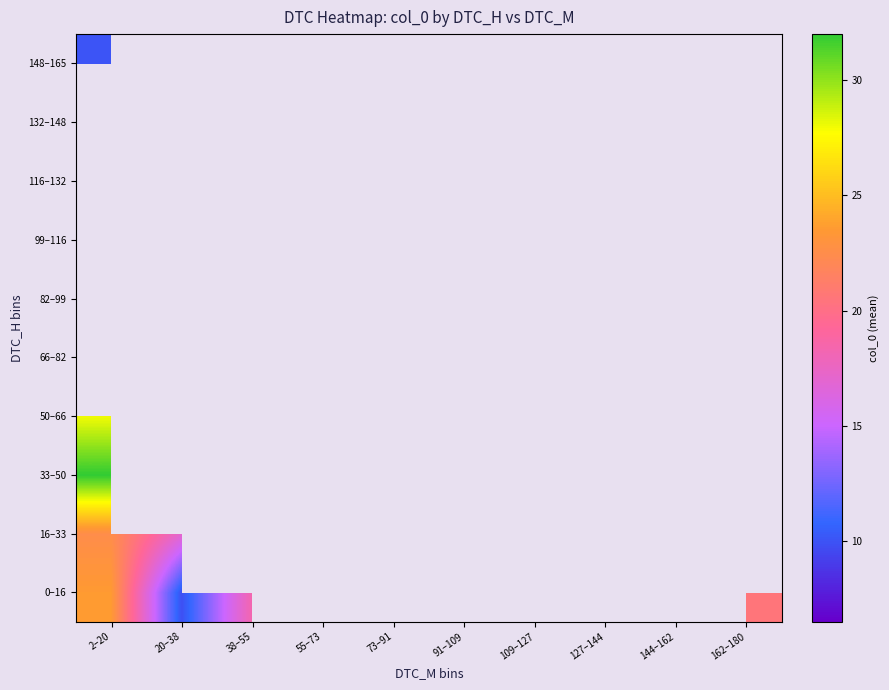

What value does the 0–16 series have at 162–180?

20.5